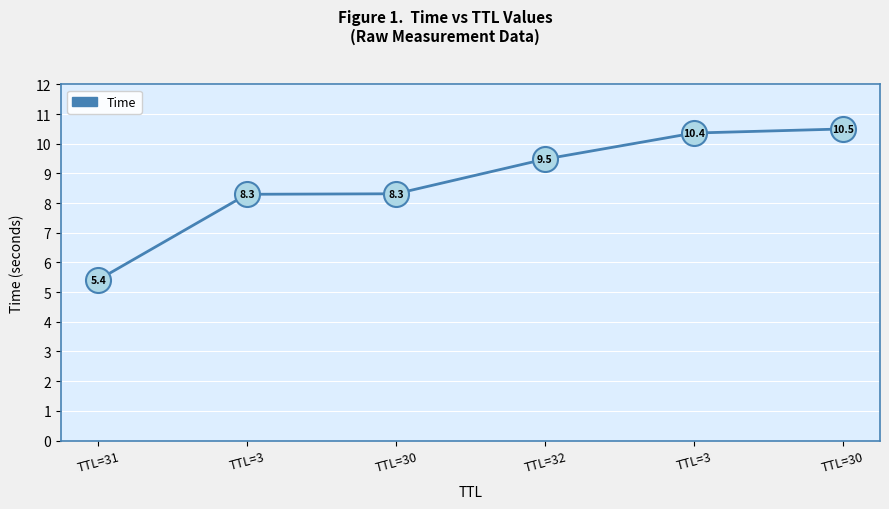

The value at TTL=31 is 5.4. True or false?

True